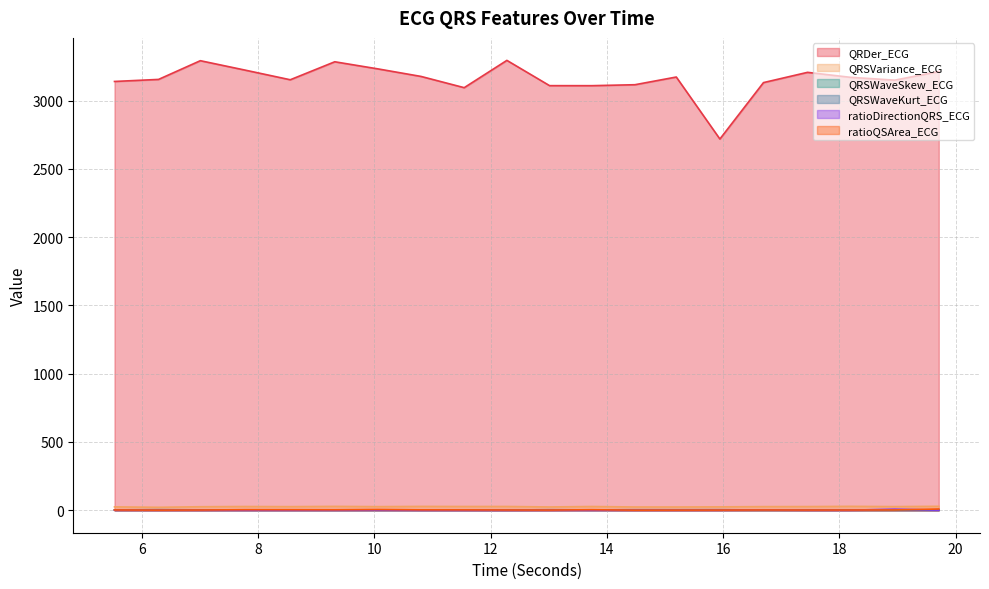

What are all the series names shown in the legend?

QRDer_ECG, QRSVariance_ECG, QRSWaveSkew_ECG, QRSWaveKurt_ECG, ratioDirectionQRS_ECG, ratioQSArea_ECG